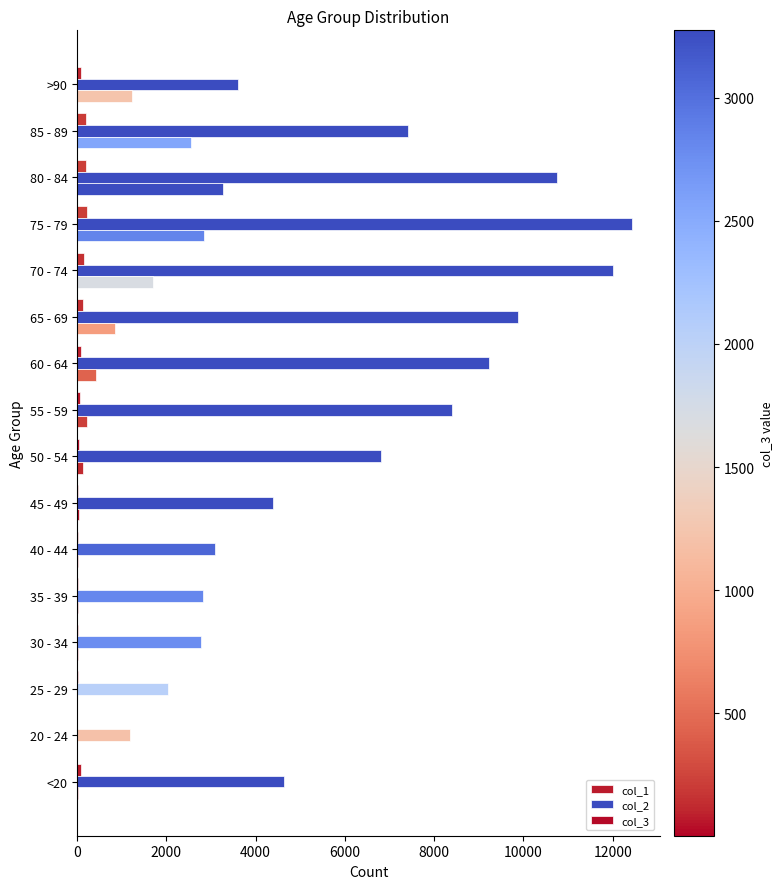

Count the number of categories in the chart.

16